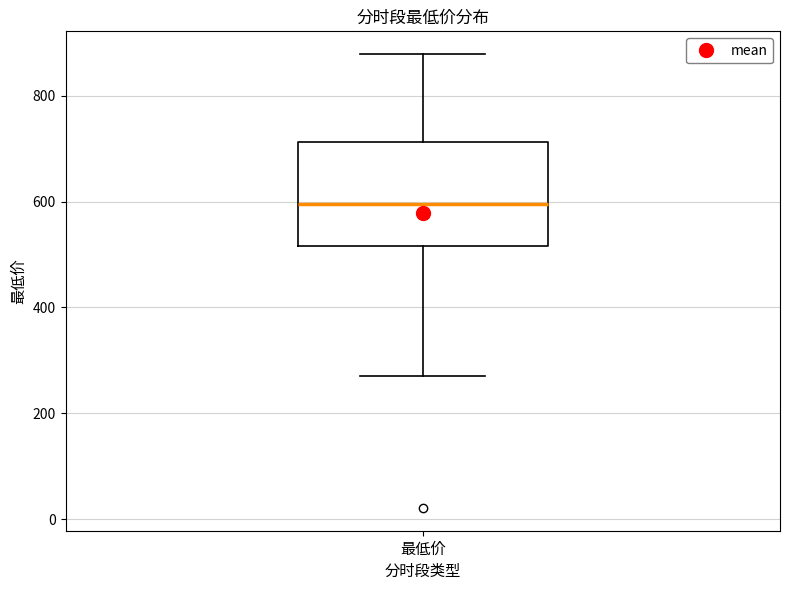

Where is the lower edge of the box for 最低价 on the y-axis? The values are not printed on the chart, so give them approximately, as read against the axis.

520